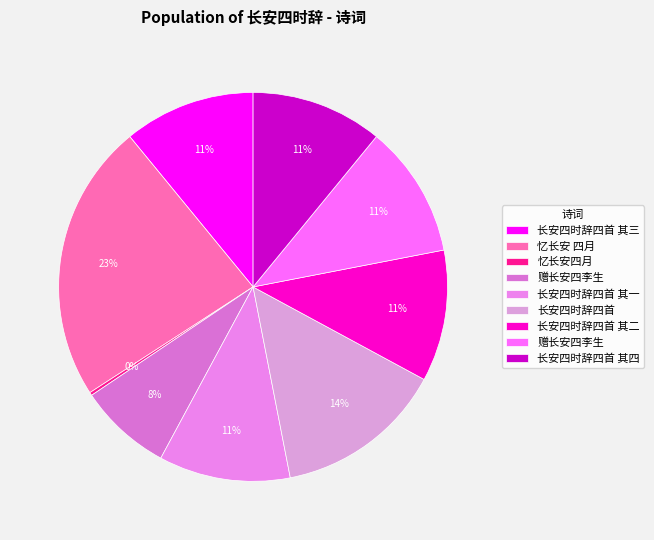

Rank the categories by value from lowest to highest.

忆长安四月, 赠长安四李生, 长安四时辞四首 其一, 长安四时辞四首 其二, 长安四时辞四首 其三, 长安四时辞四首 其四, 赠长安四李生, 长安四时辞四首, 忆长安 四月